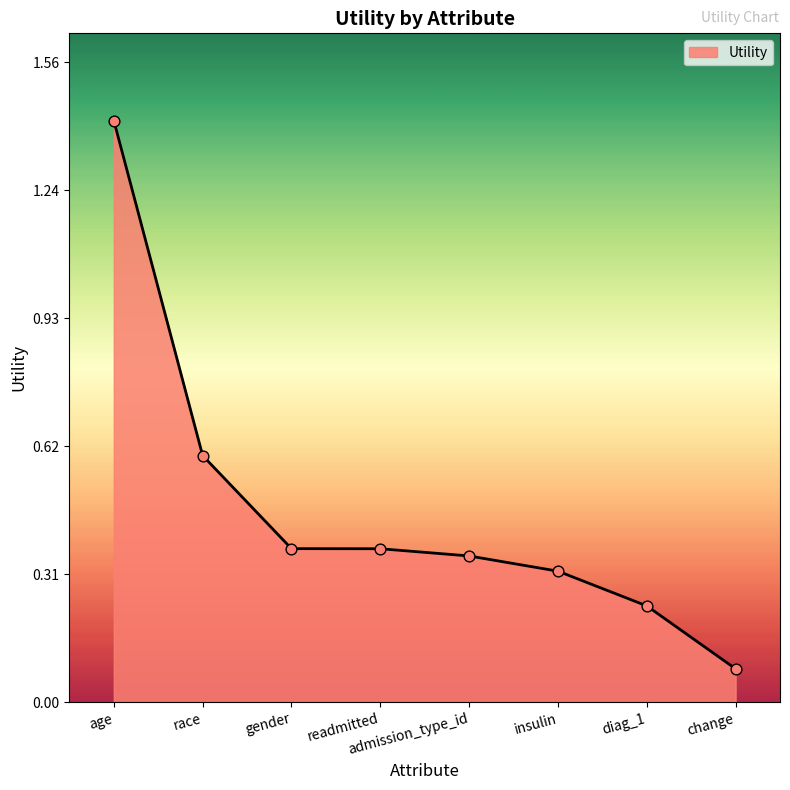

Which has a higher value, race or admission_type_id?

race